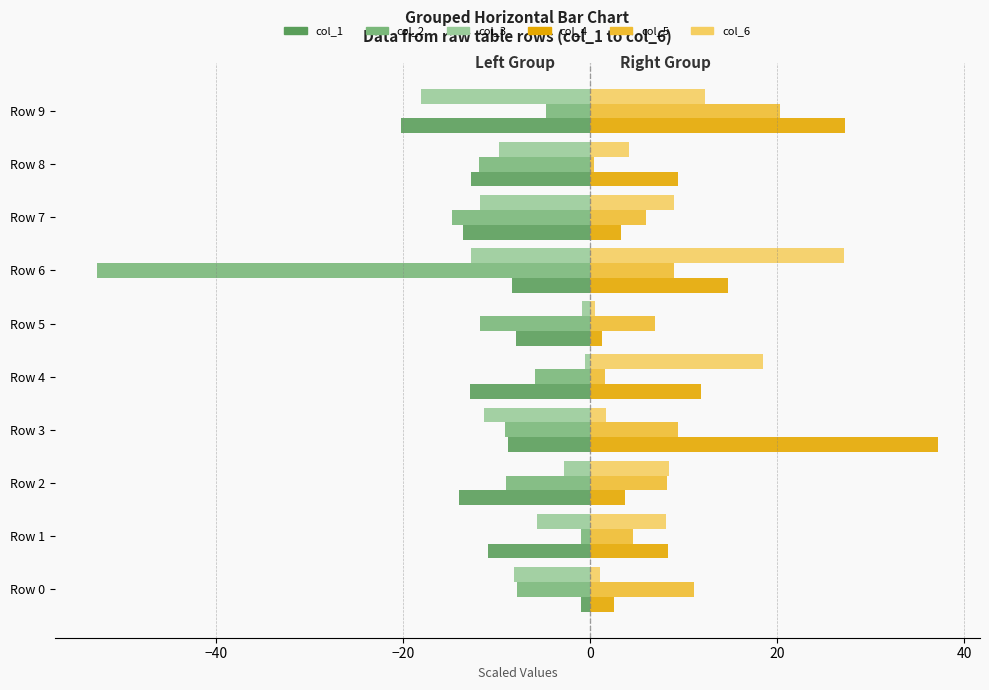

The value of col_3 at Row 9 is -8.2. True or false?

False